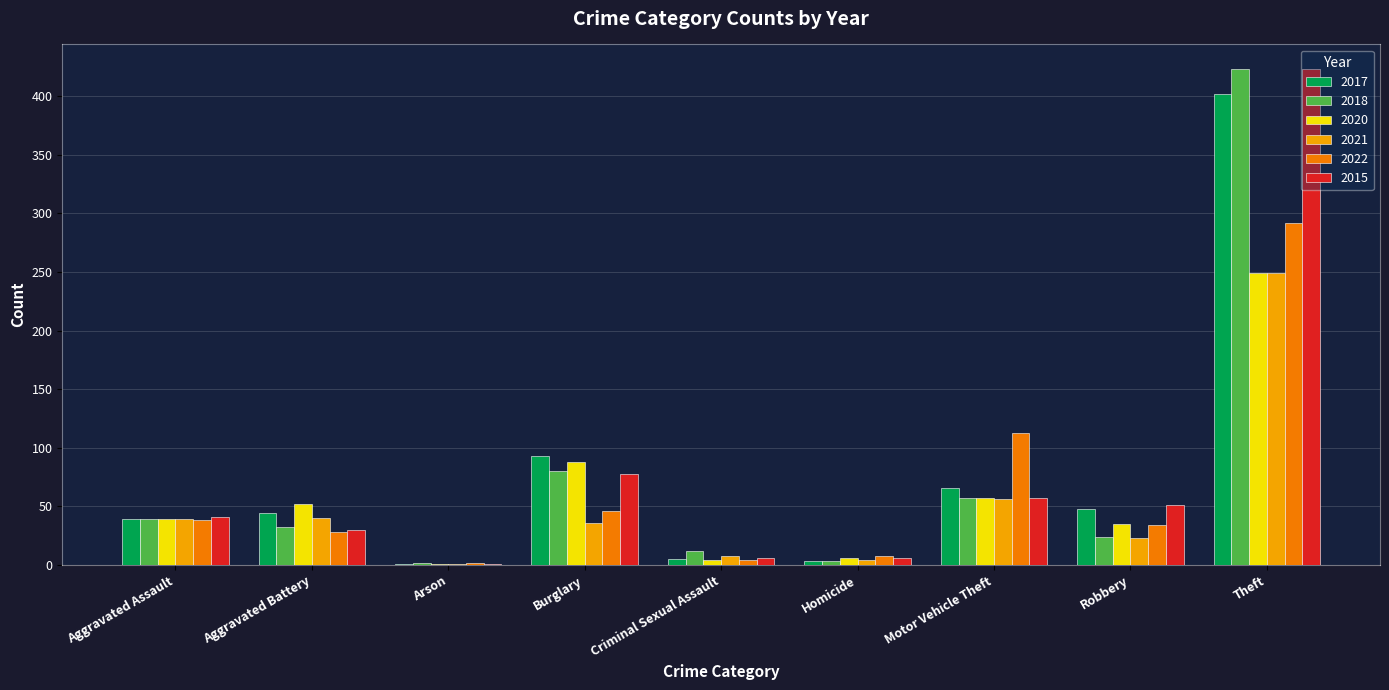

Which label corresponds to the largest value in the chart?

Theft